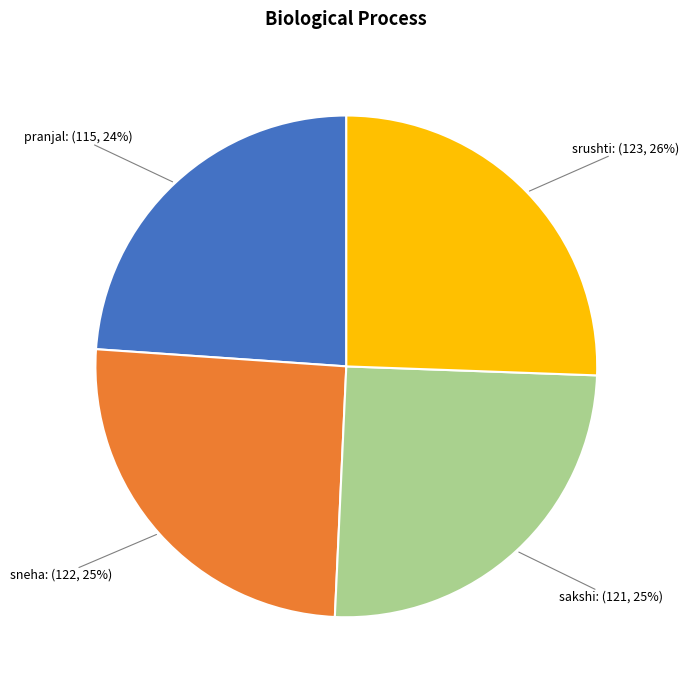

What is the smallest slice in the pie chart?

pranjal